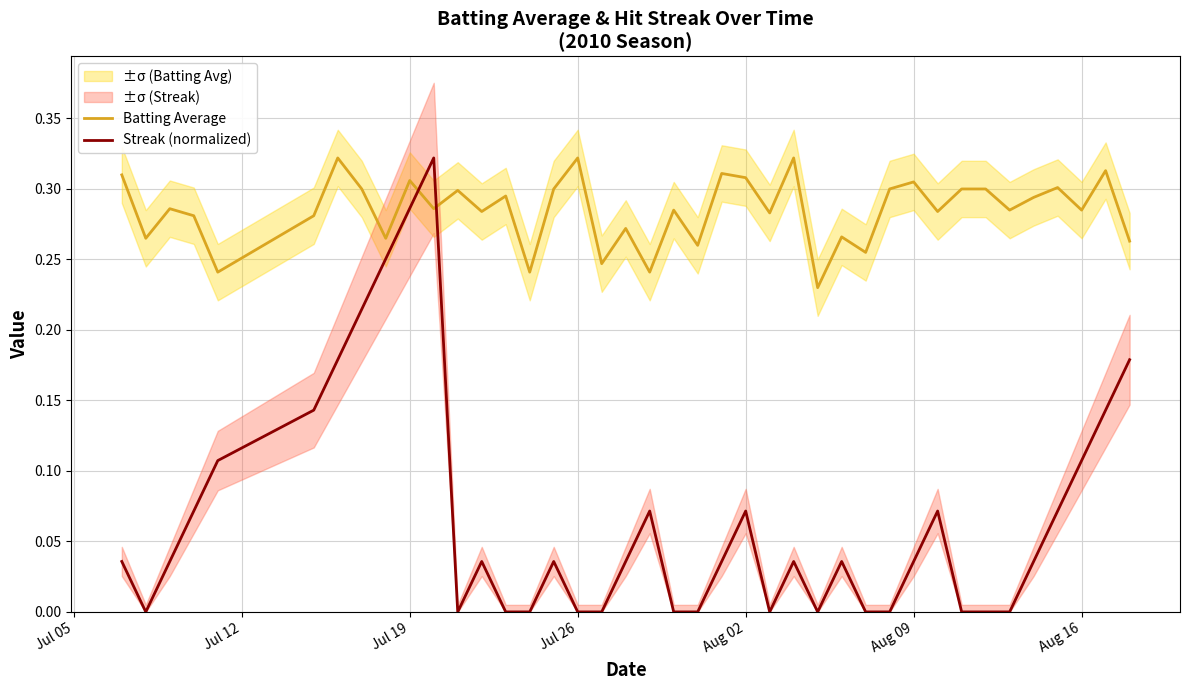

How many categories are shown in the chart?

40